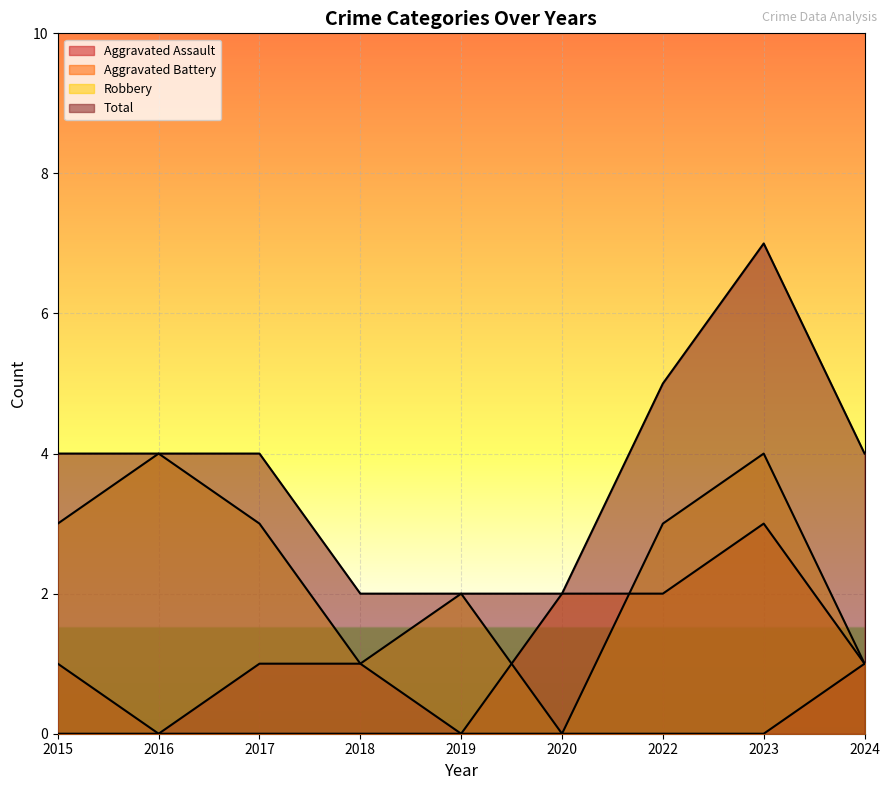

True or false: Aggravated Assault and Robbery cross at least once.

False